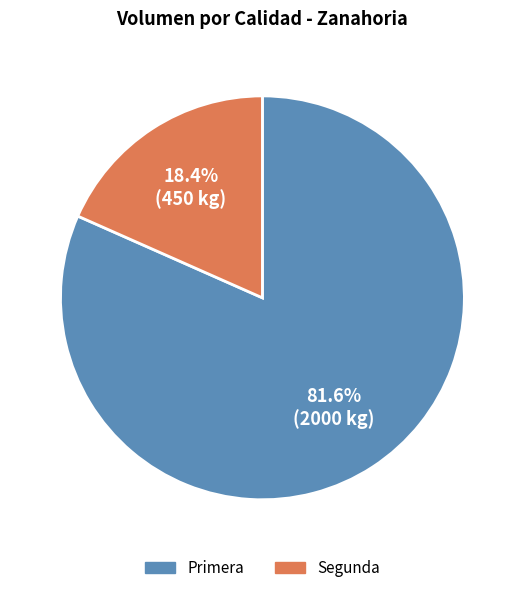

Between Segunda and Primera, which is larger?

Primera